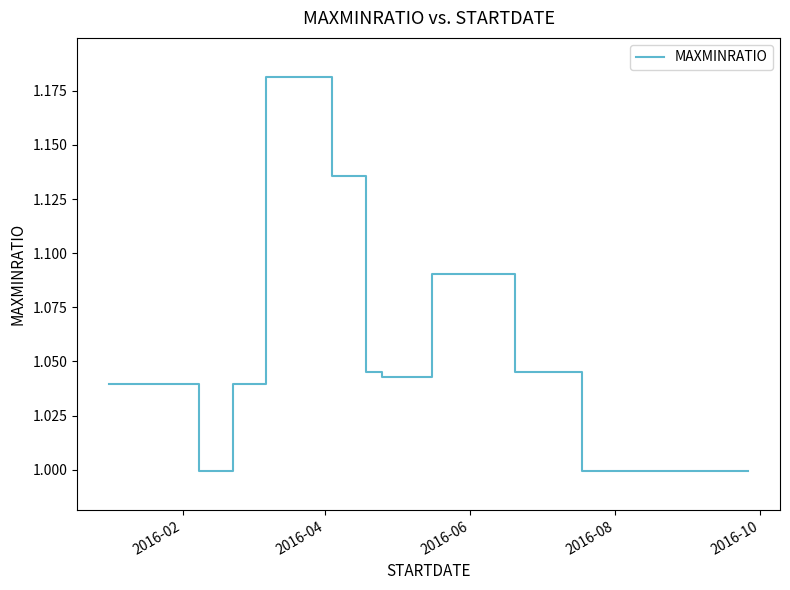

How many lines are shown in the chart?

1